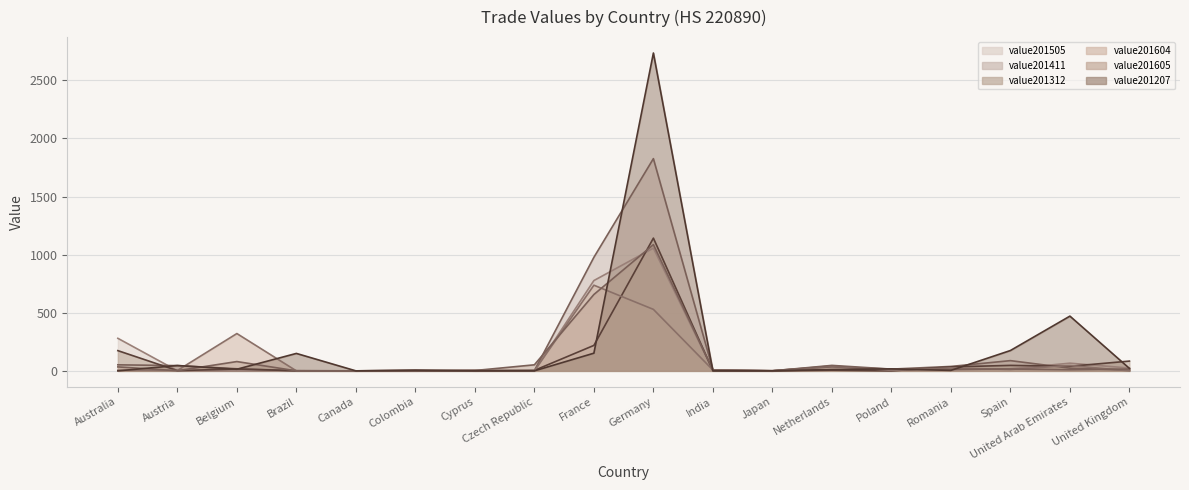

Rank the series by their maximum value, from lowest to highest.

value201604, value201505, value201605, value201312, value201411, value201207